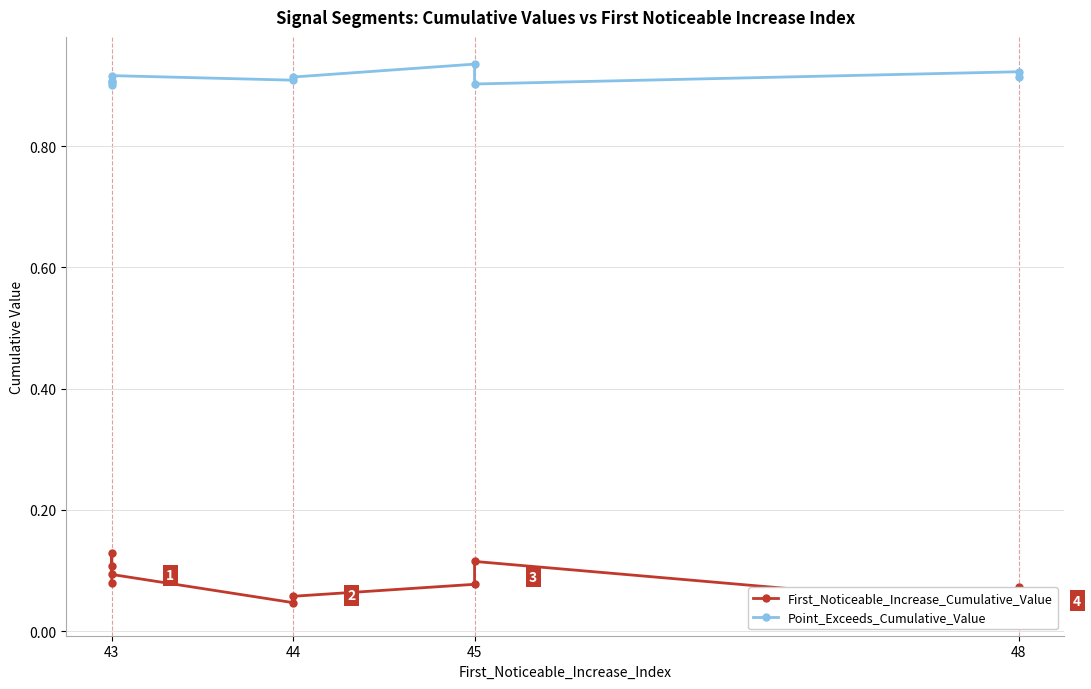

What is the value of the First_Noticeable_Increase_Cumulative_Value point at the 6th from the left?

0.1